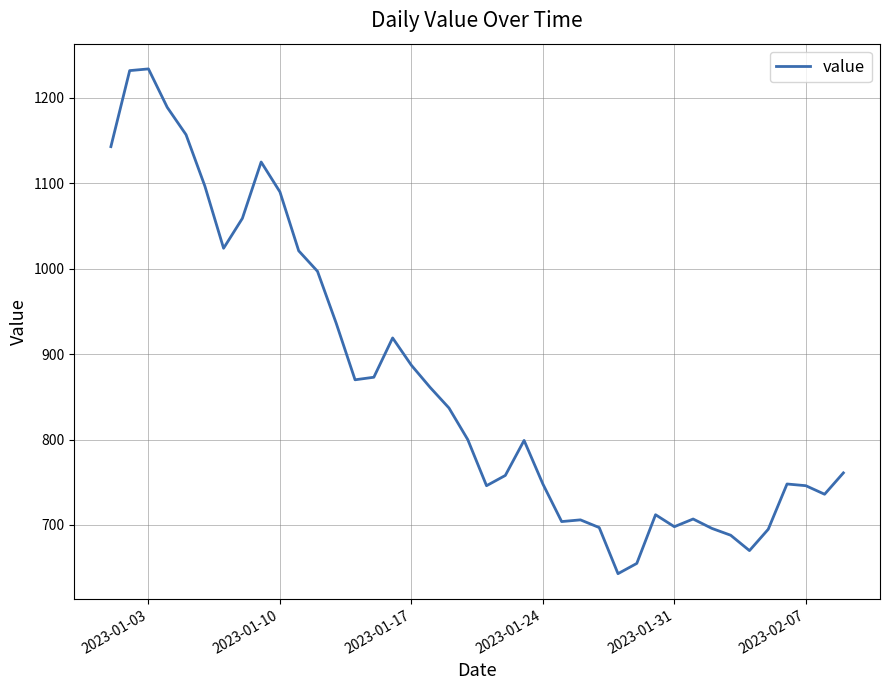

How many lines are shown in the chart?

1